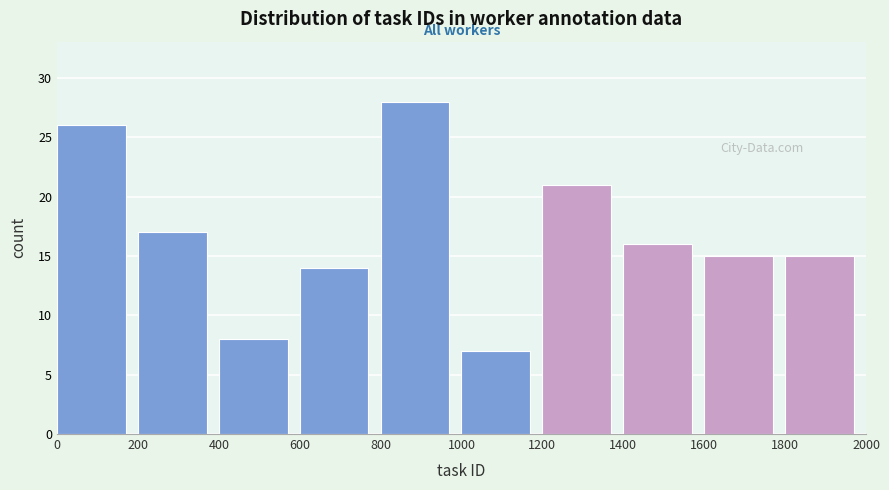

Reading left to right, transcribe this chart: for each bar, give the range it covers on the x-axis and its height. The values are not printed on the chart, so give them approximately, as read against the axis.

0 to 200: 26
200 to 400: 17
400 to 600: 8
600 to 800: 14
800 to 1000: 28
1000 to 1200: 7
1200 to 1400: 21
1400 to 1600: 16
1600 to 1800: 15
1800 to 2000: 15